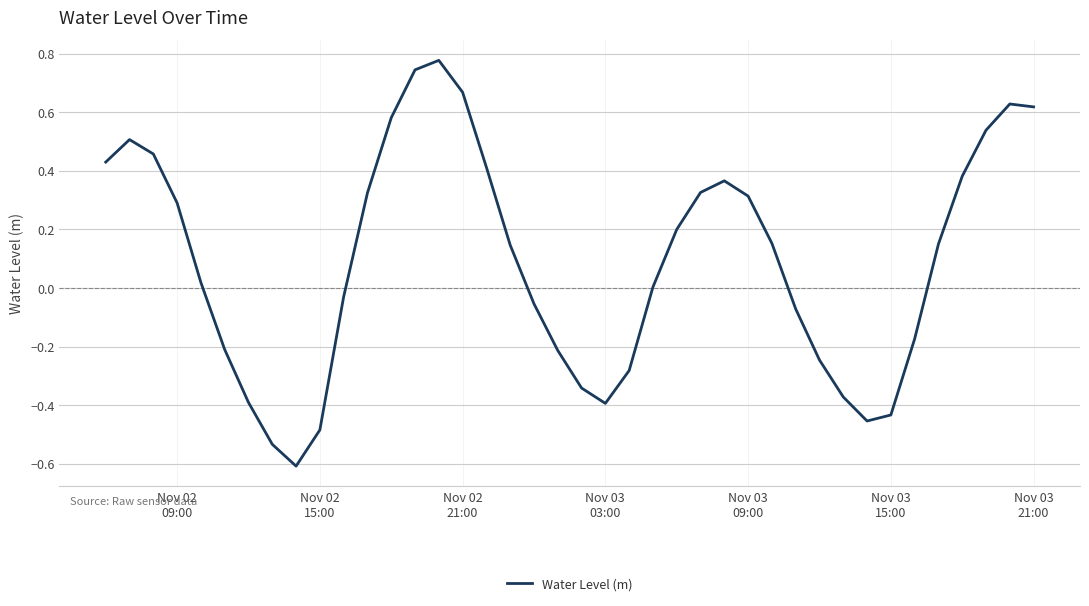

What is the sum of all values?

3.8